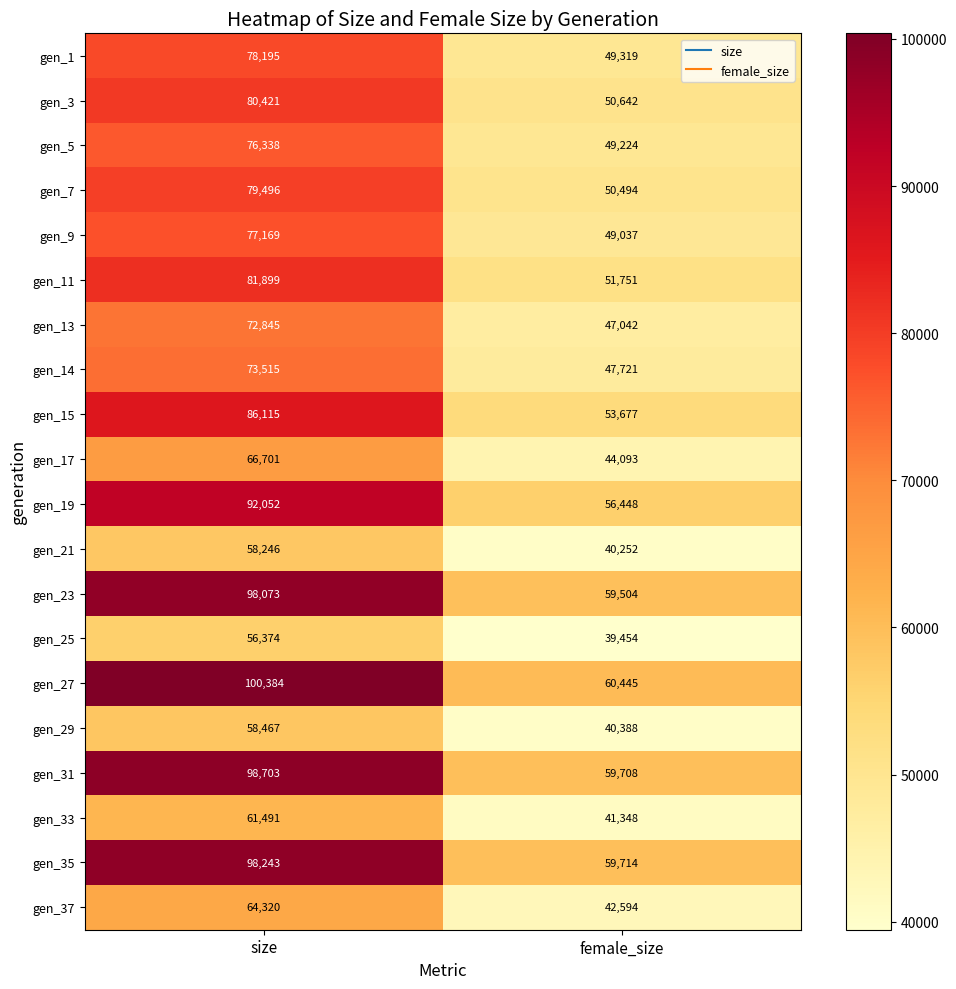

Which series has the widest spread of values?

gen_27